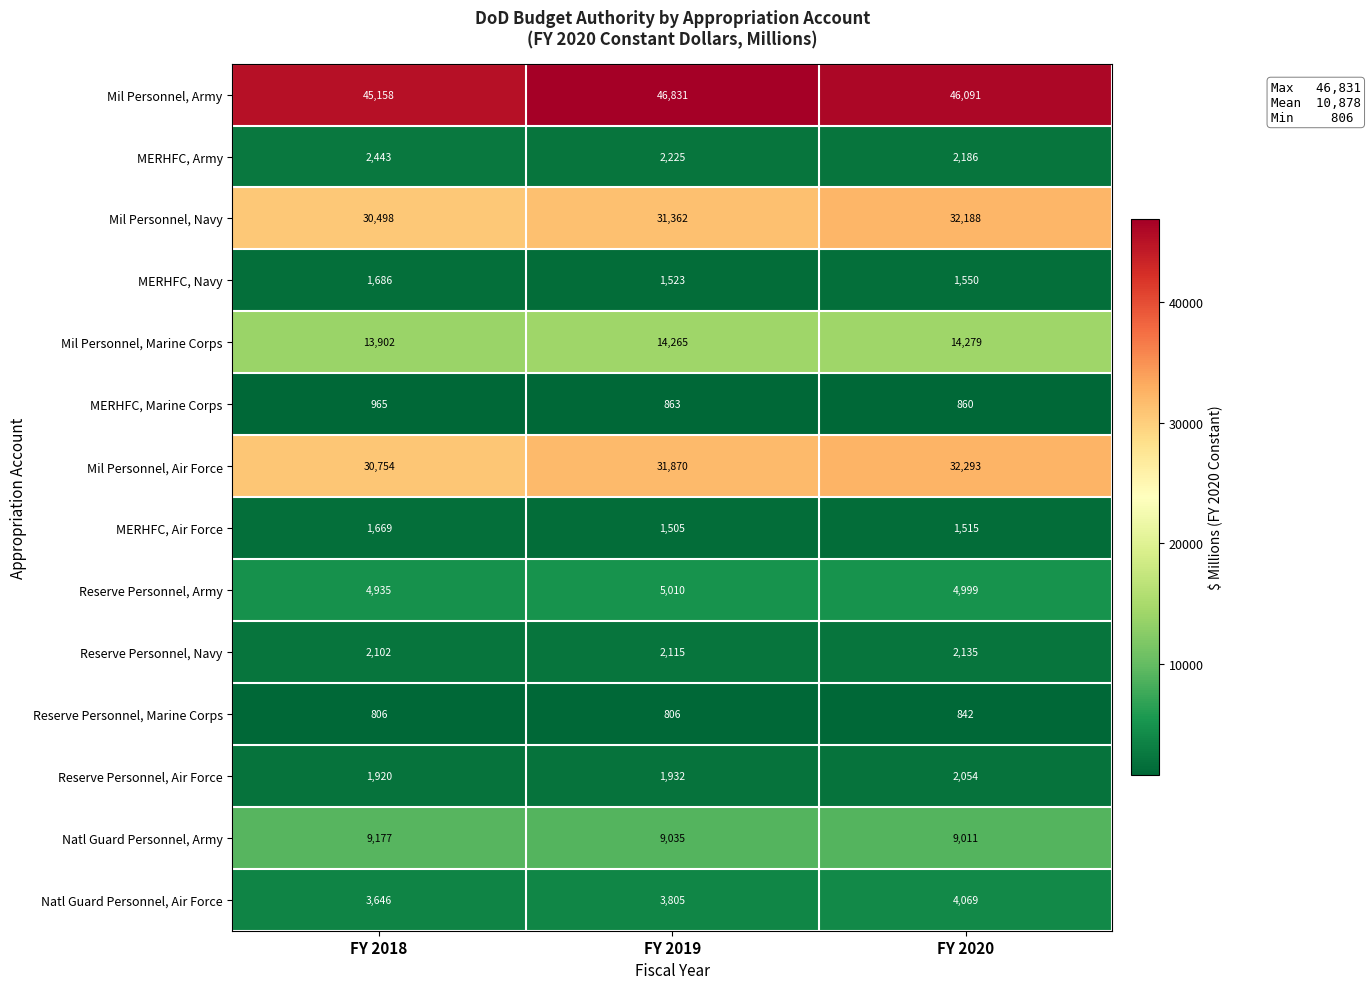

Between FY 2018 and FY 2019, which series saw the biggest shift?

Mil Personnel, Army